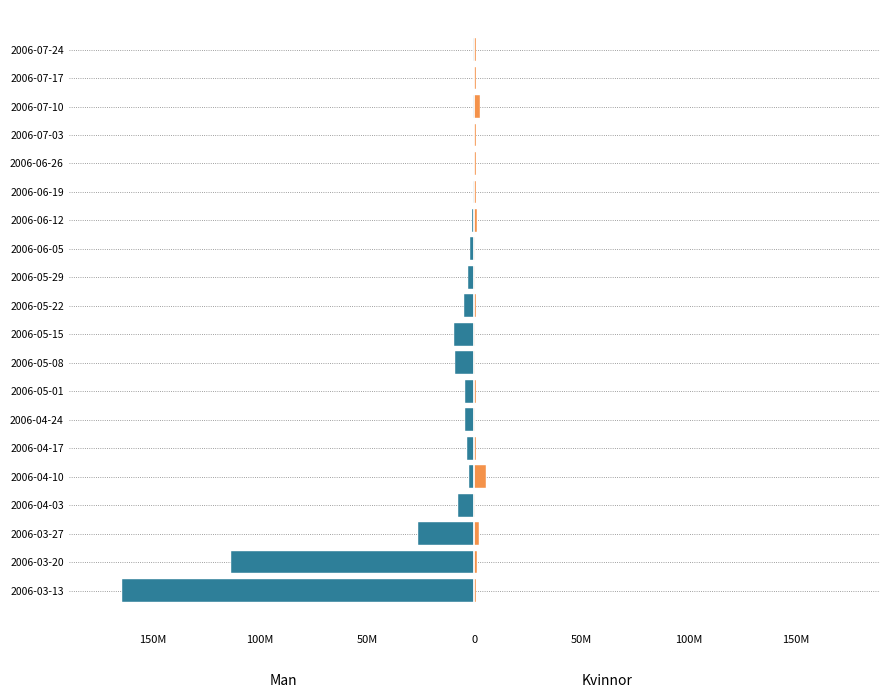

Between 2006-03-13 and 2006-06-12, which series saw the biggest shift?

Man